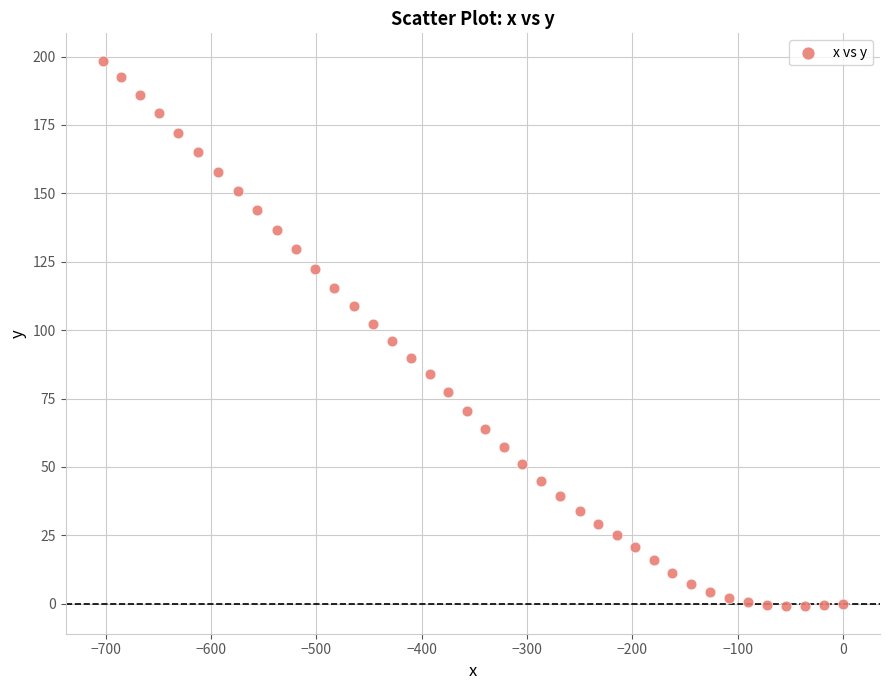

What is the range of Y values (max minus min)?

199.5